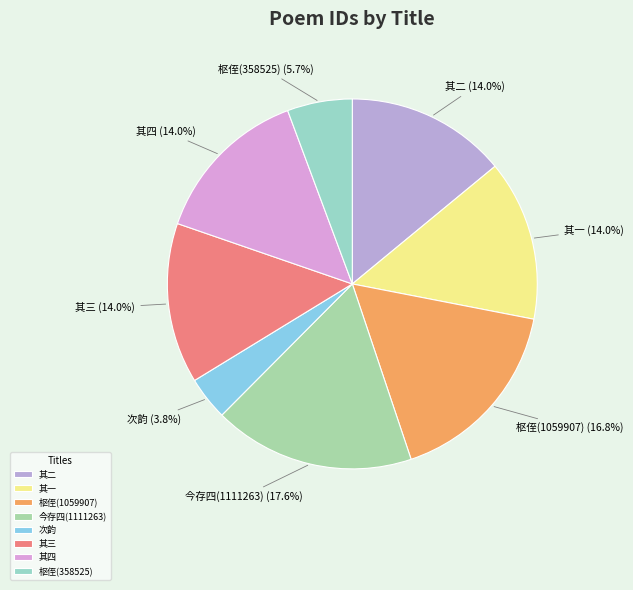

Which slice is the largest?

今存四(1111263)